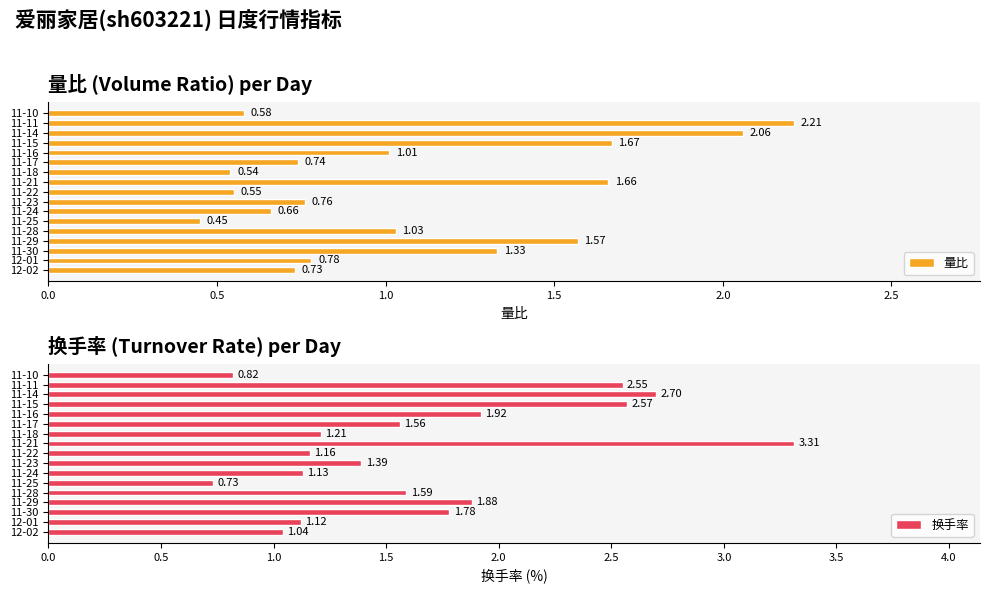

What is the sum of the 量比 values at 11-11 and 12-01?

3.0